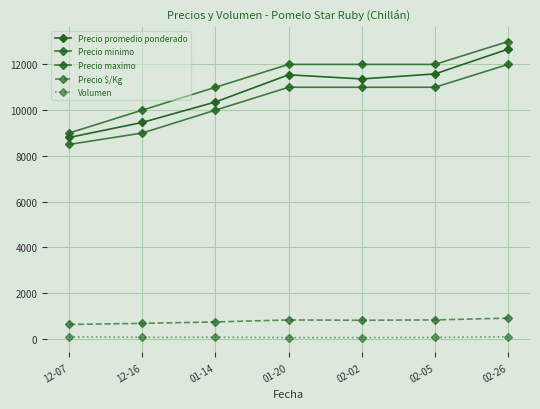

Between 02-02 and 02-26, which series saw the biggest shift?

Precio promedio ponderado